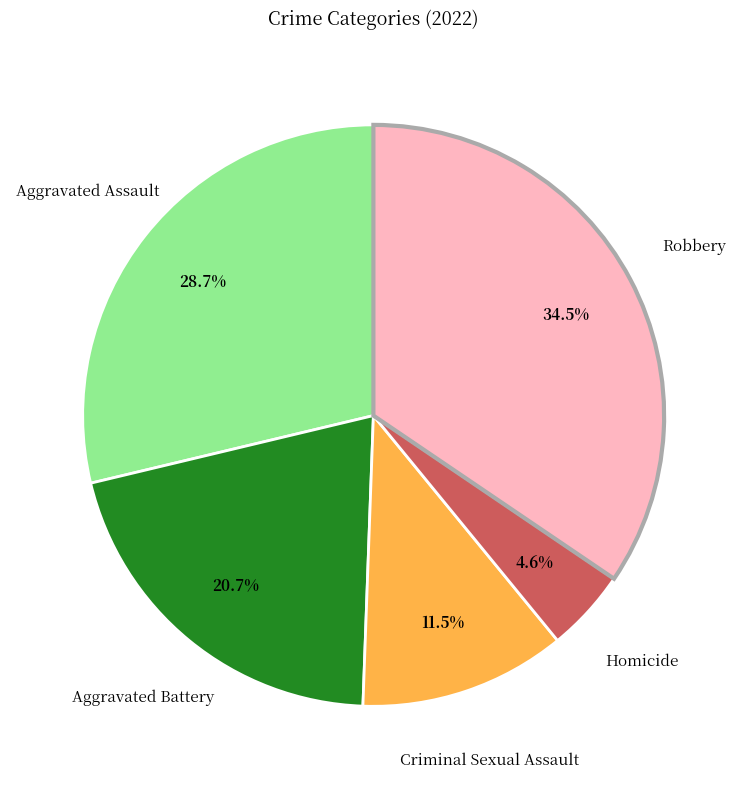

Does any single category account for the majority?

No